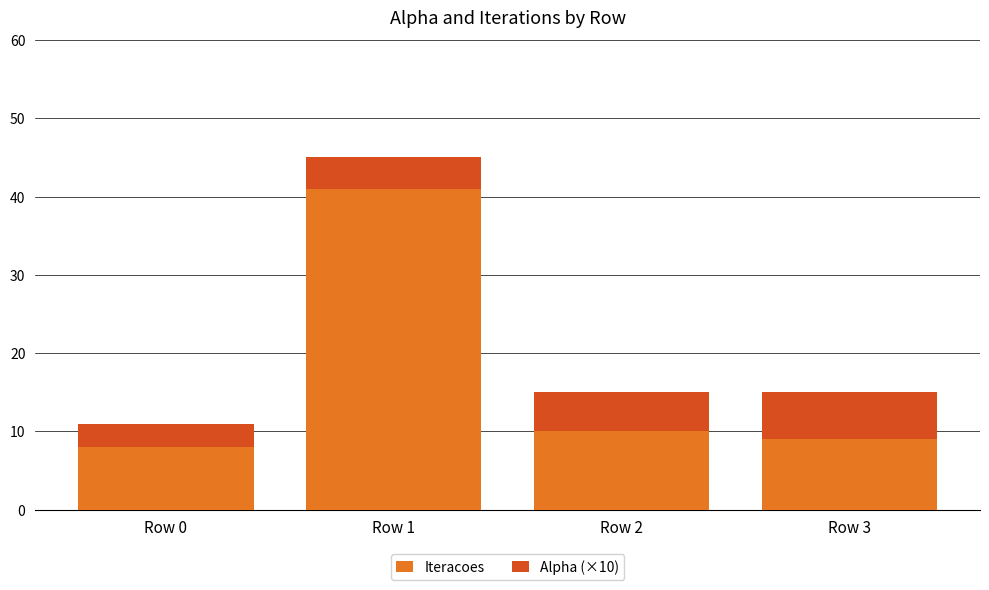

What is the lowest value of the Iteracoes series?

8